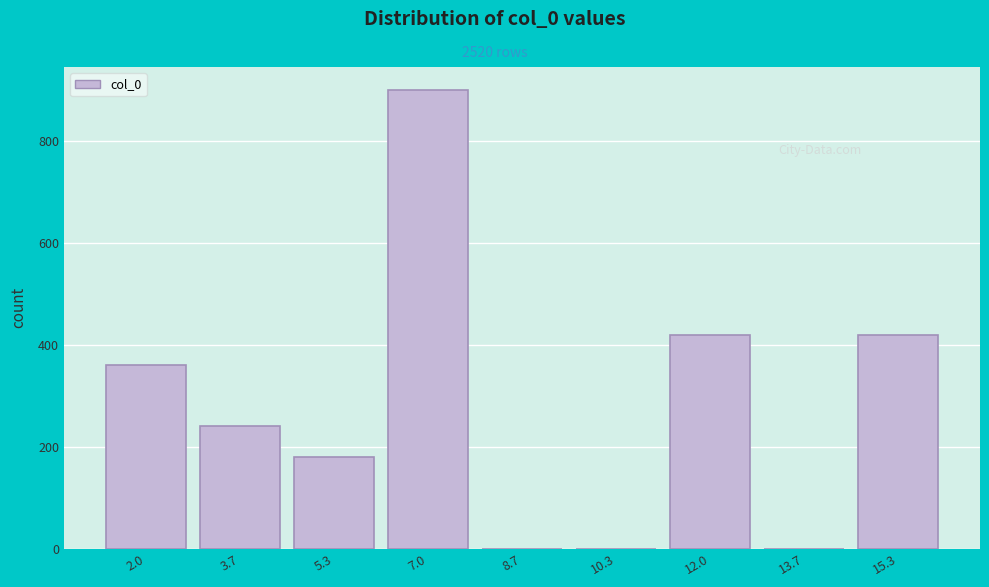

Reading left to right, transcribe all the data shown in this chart.

2.0=360	3.7=240	5.3=180	7.0=900	8.7=0	10.3=0	12.0=420	13.7=0	15.3=420